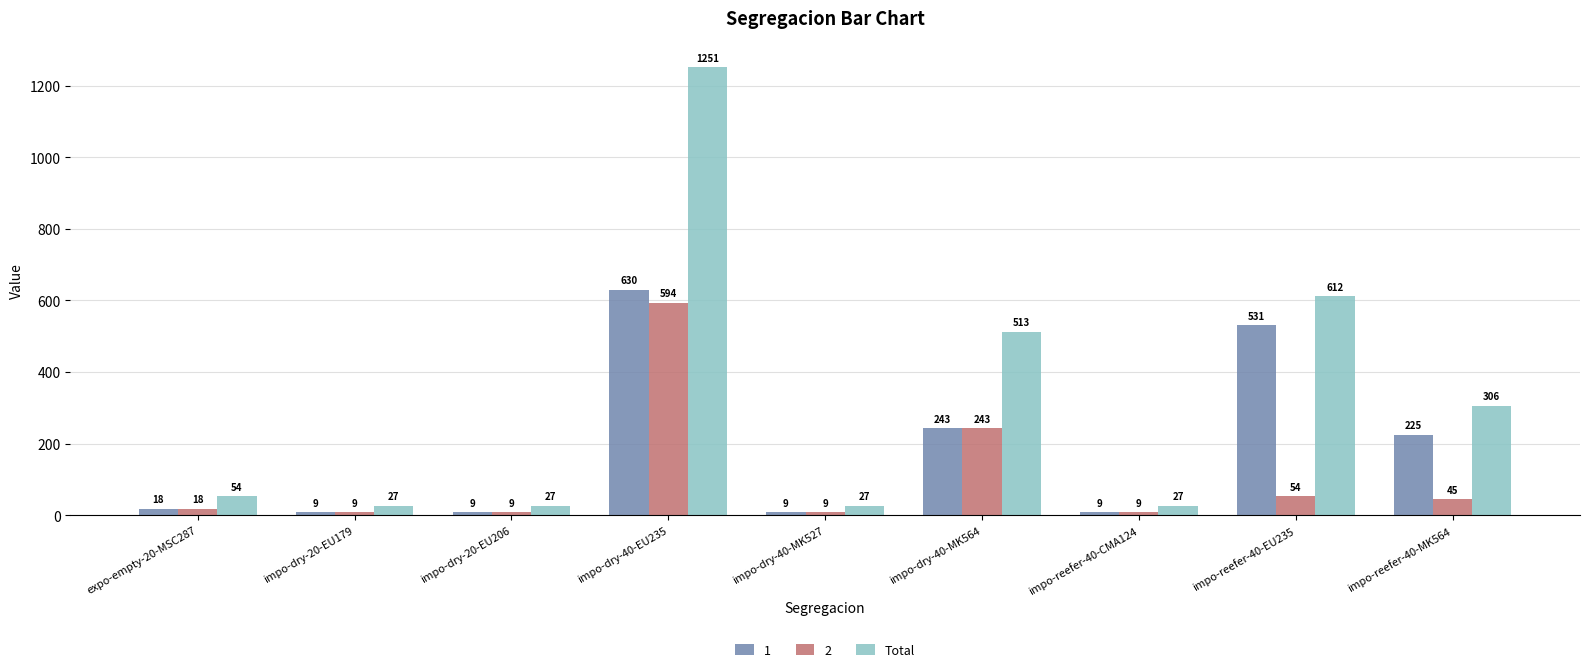

Which series has the largest range (max minus min)?

Total